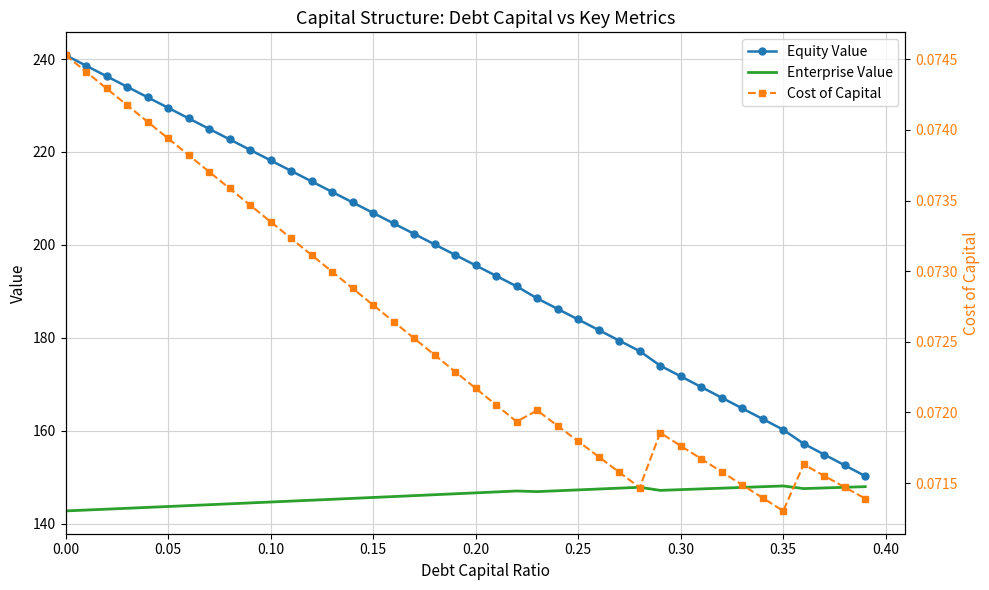

True or false: Enterprise Value and Equity Value cross at least once.

False